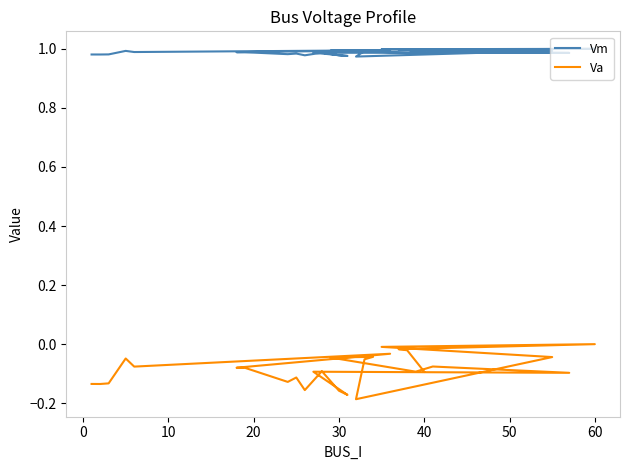

How many categories are shown in the chart?

28